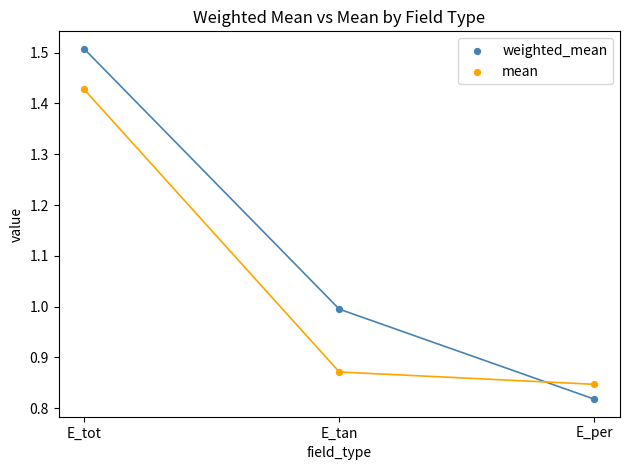

What are all the series names shown in the legend?

weighted_mean, mean